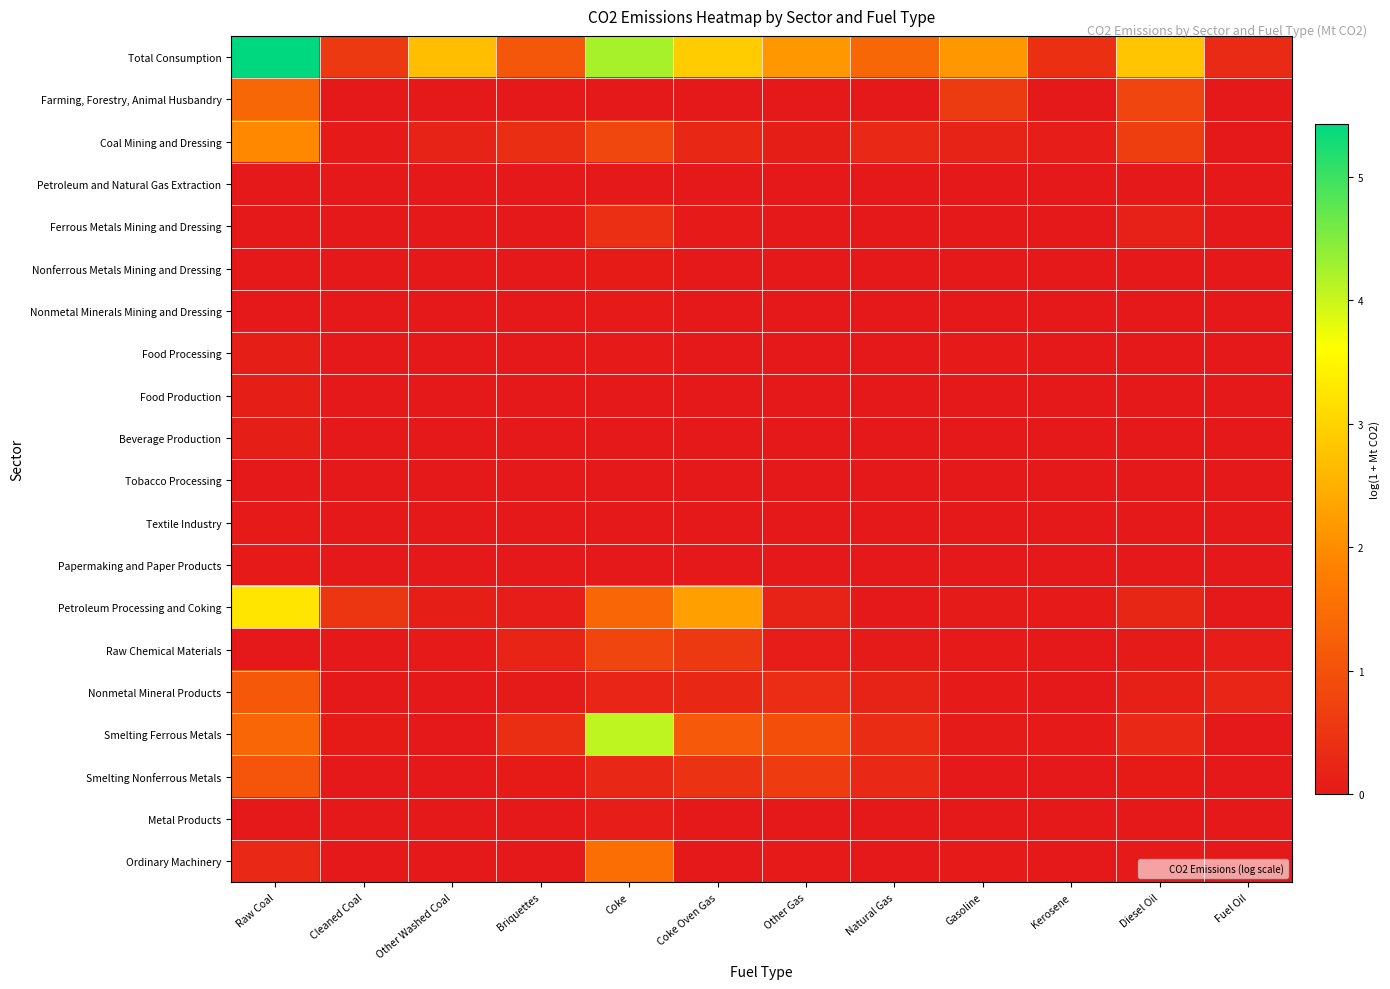

Which series has the largest total across all categories?

Total Consumption